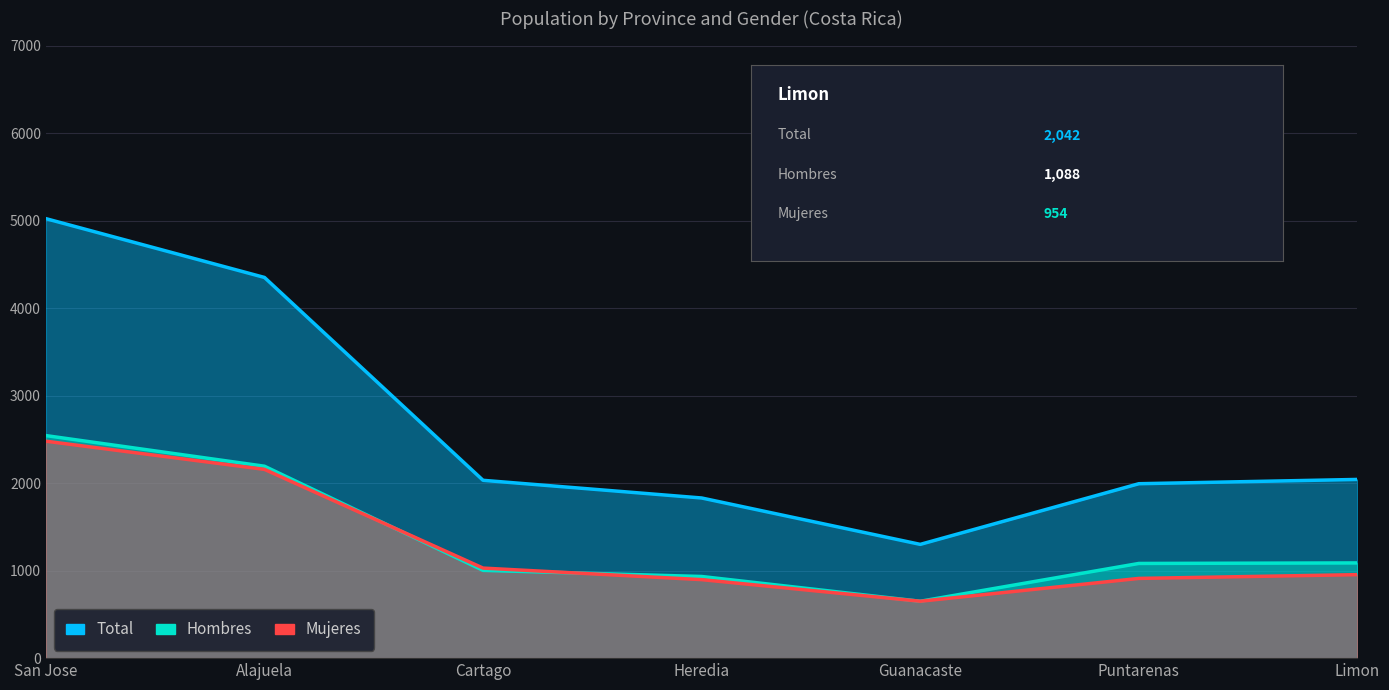

What are all the series names shown in the legend?

Total, Hombres, Mujeres